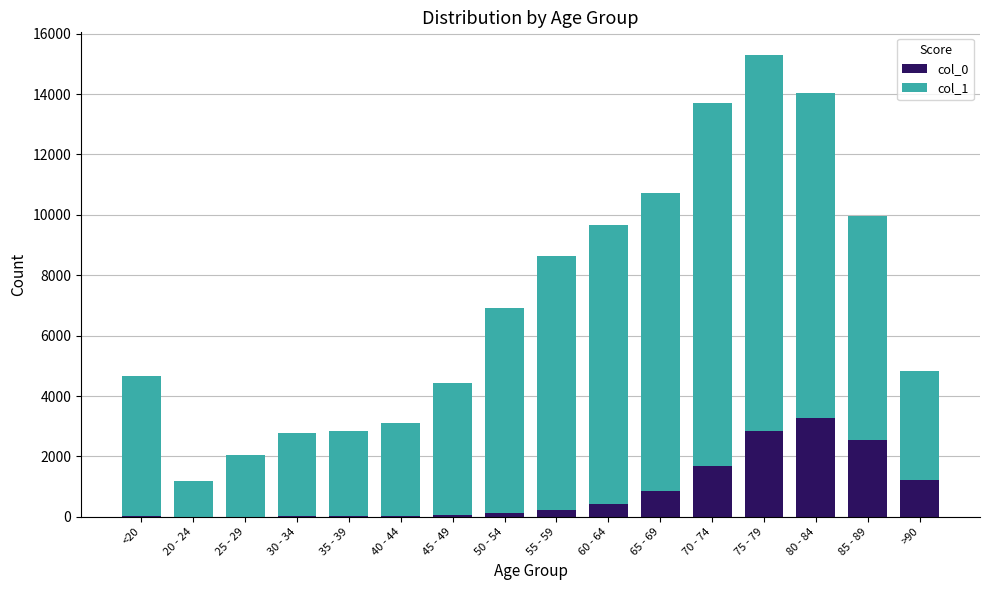

How many distinct data groups are displayed?

2